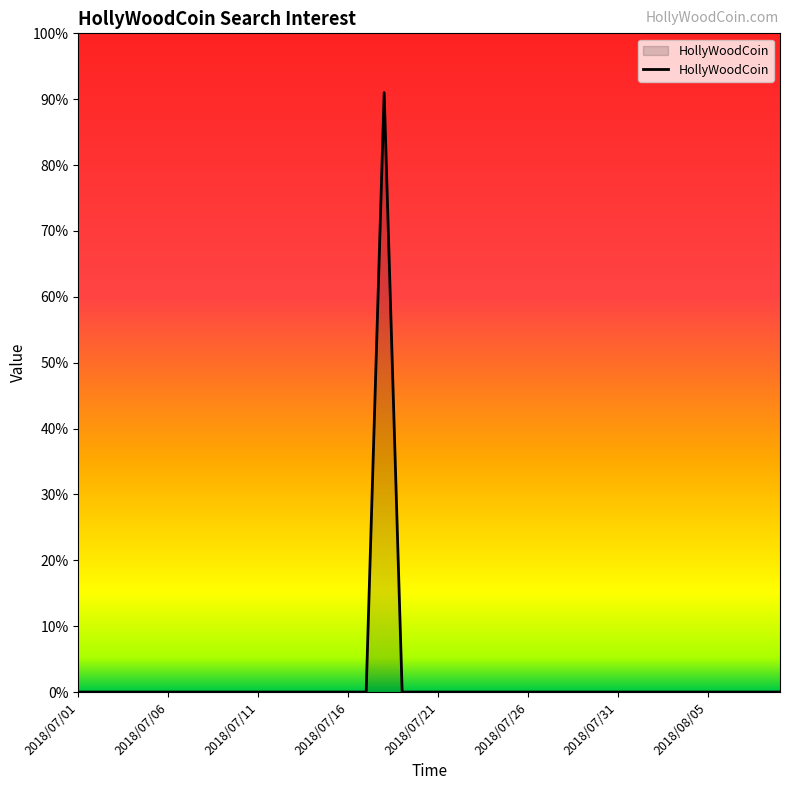

What is the greatest value displayed?

91